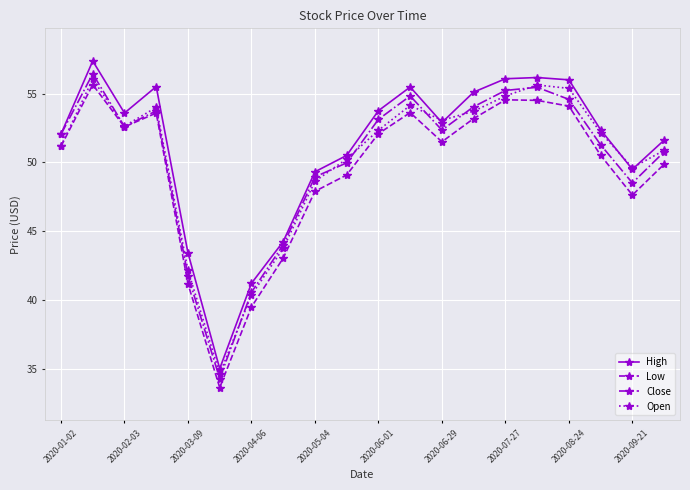

True or false: Low and High intersect in this chart.

False